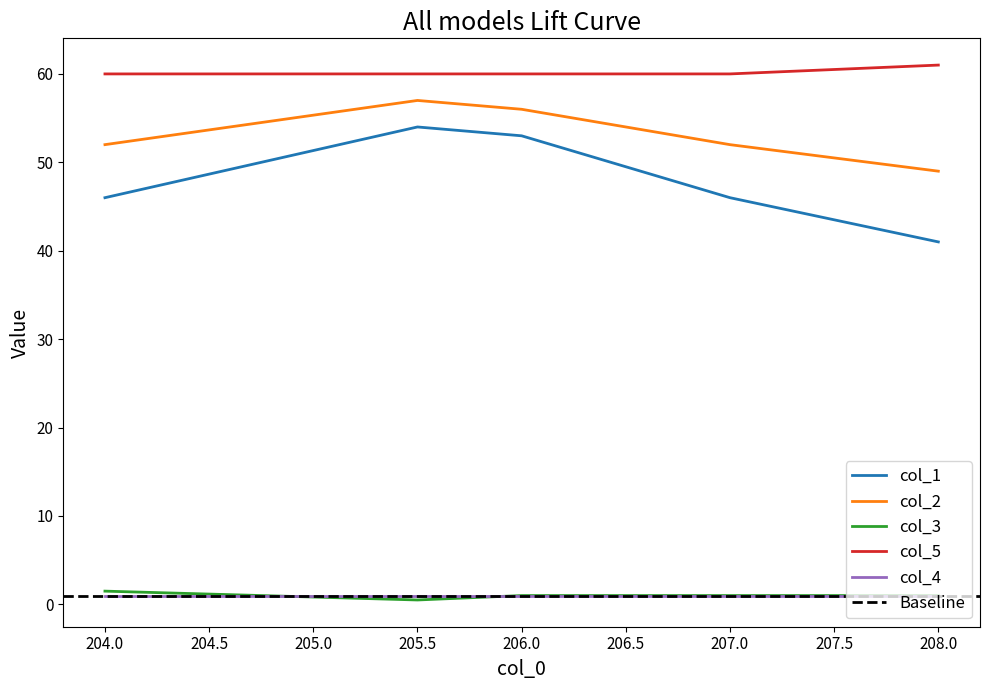

Does the chart have visible grid lines?

No